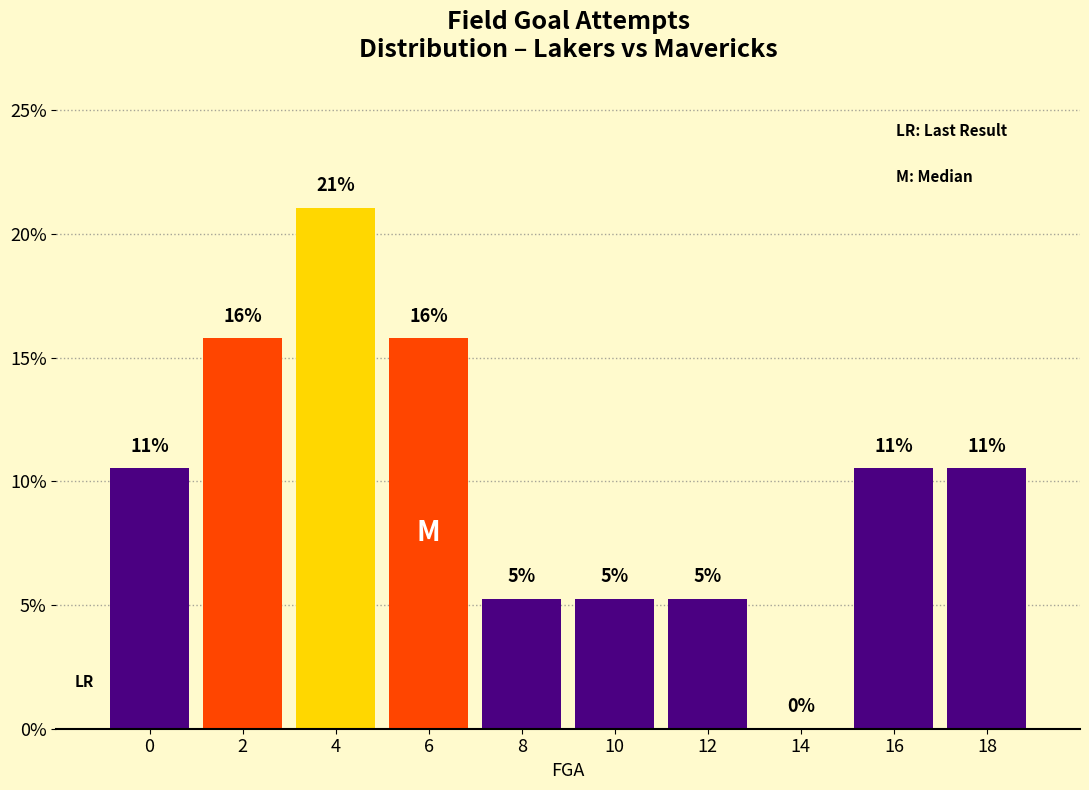

Are the bars horizontal?

No